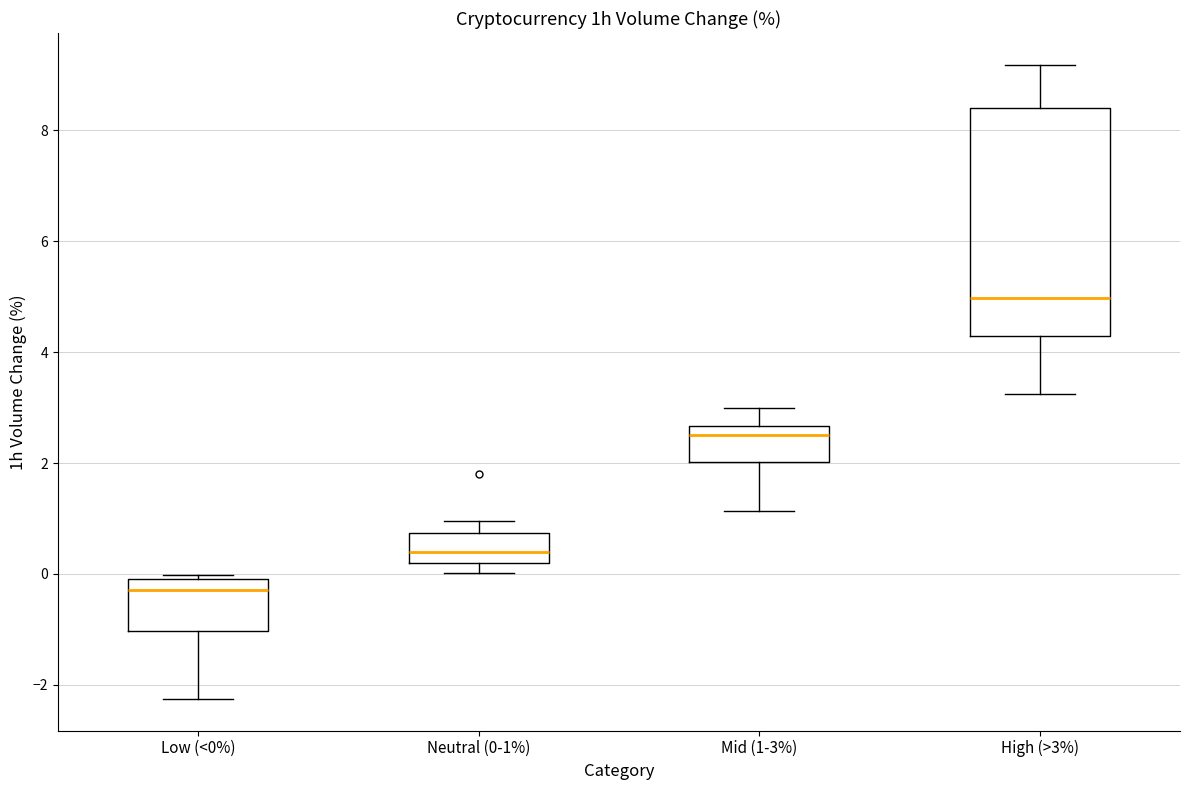

Reading left to right, transcribe this box plot: for each box, give where its median line is, the range the box spans, and where its two whiskers end, as read against the y-axis. The values are not printed on the chart, so give them approximately, as read against the axis.

Low (<0%): median -0.2, box -1.0 to 0.0, whiskers -2.2 to 0.0 (just above the box's upper edge)
Neutral (0-1%): median 0.4, box 0.2 to 0.8, whiskers 0.0 to 1.0
Mid (1-3%): median 2.6 (just below the box's upper edge), box 2.0 to 2.6, whiskers 1.2 to 3.0
High (>3%): median 5.0, box 4.2 to 8.4, whiskers 3.2 to 9.2